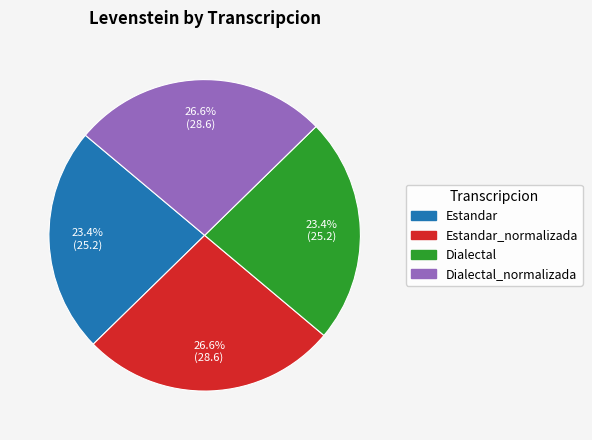

Is there any slice that represents more than half of the pie?

No